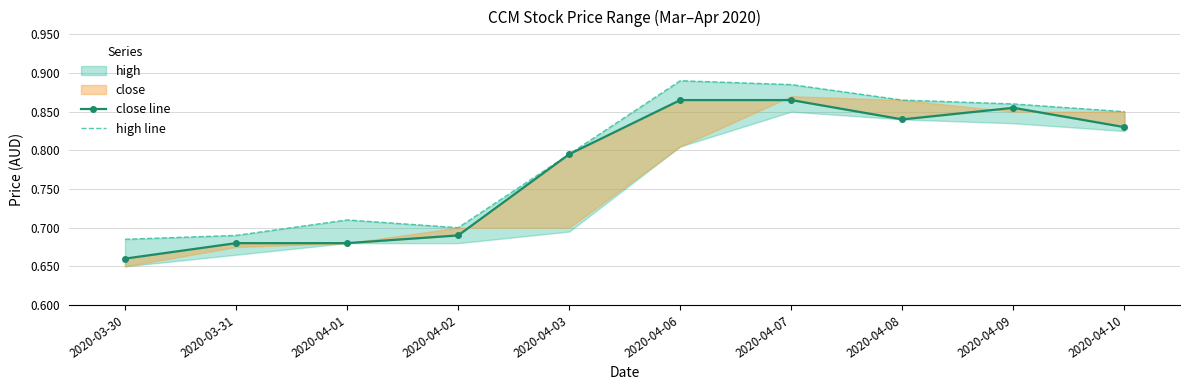

True or false: close line has a value of 1.0 at 2020-04-02.

False